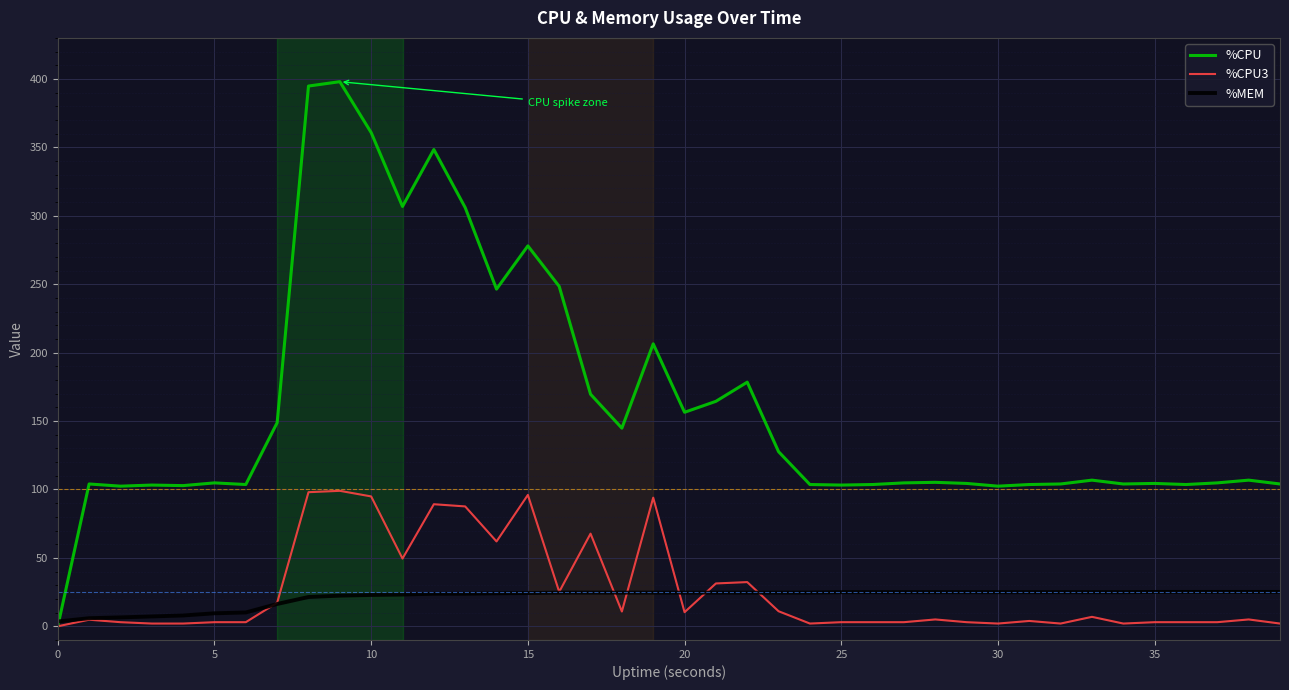

What are all the series names shown in the legend?

%CPU, %CPU3, %MEM